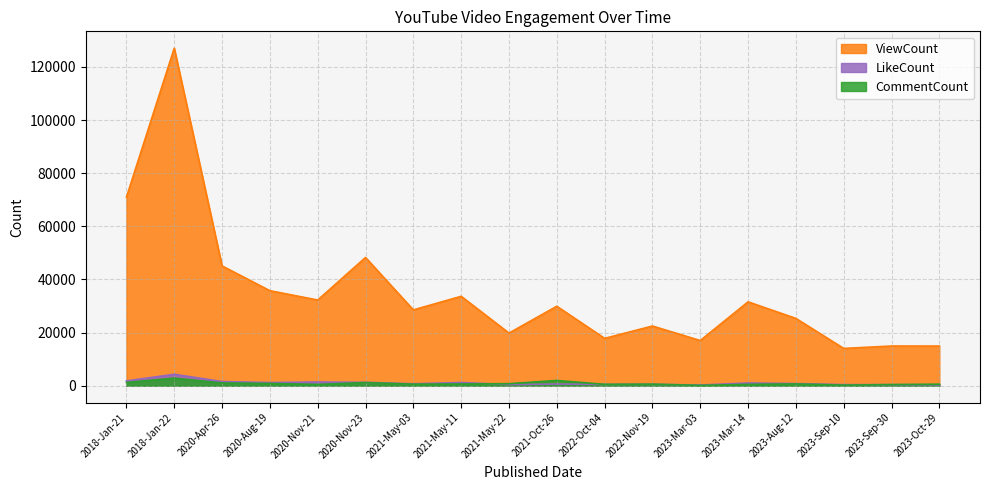

Reading right to left, list all the values displayed in this chart.

ViewCount: 14915	14929	14025	25314	31562	16999	22454	17808	29904	19800	33642	28530	48258	32243	35753	45080	127035	70969
LikeCount: 314	373	385	786	1003	240	501	470	621	405	1195	701	1246	1376	1172	1550	4283	1790
CommentCount: 561	421	223	654	495	113	584	509	1955	746	642	562	1172	472	834	1022	2834	1214